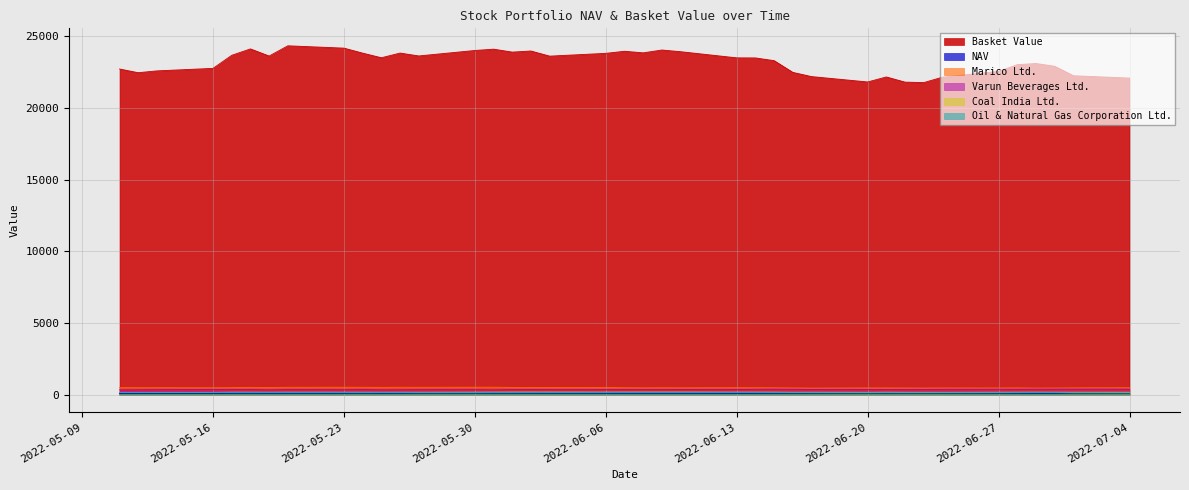

True or false: Basket Value and Coal India Ltd. cross at least once.

False